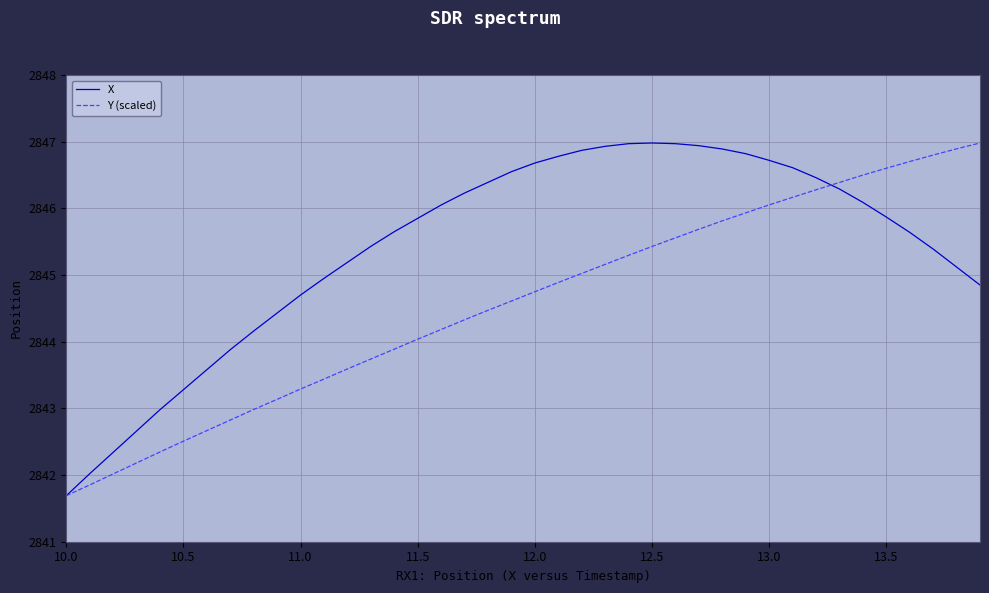

What is the minimum value for X?

2841.7